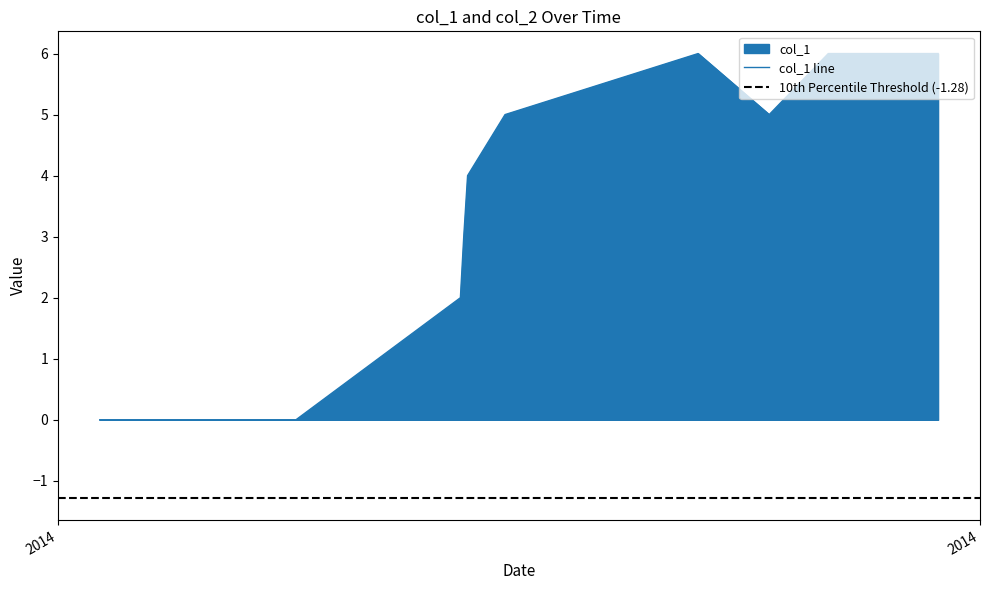

Rank the categories by value from lowest to highest.

1404162719, 1405633541, 1406866279, 1406891408, 1406920217, 1407201005, 1409180989, 1408648229, 1409623787, 1410446912